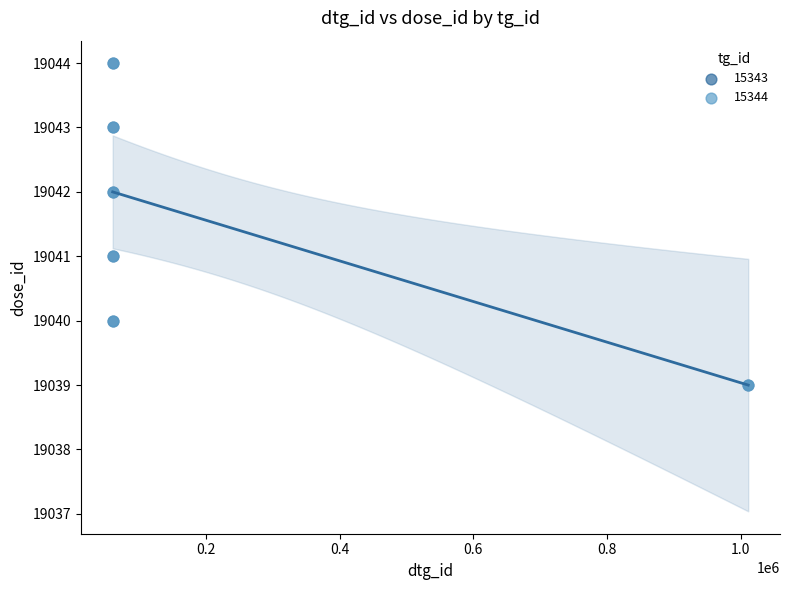

What are all the series names shown in the legend?

15343, 15344